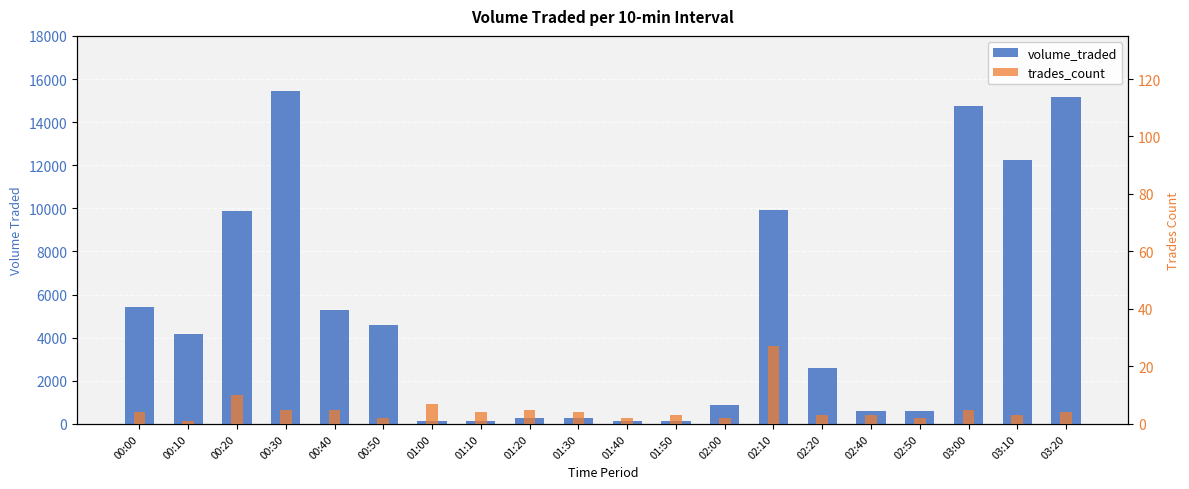

Rank the series at 02:10 from lowest to highest value.

trades_count, volume_traded